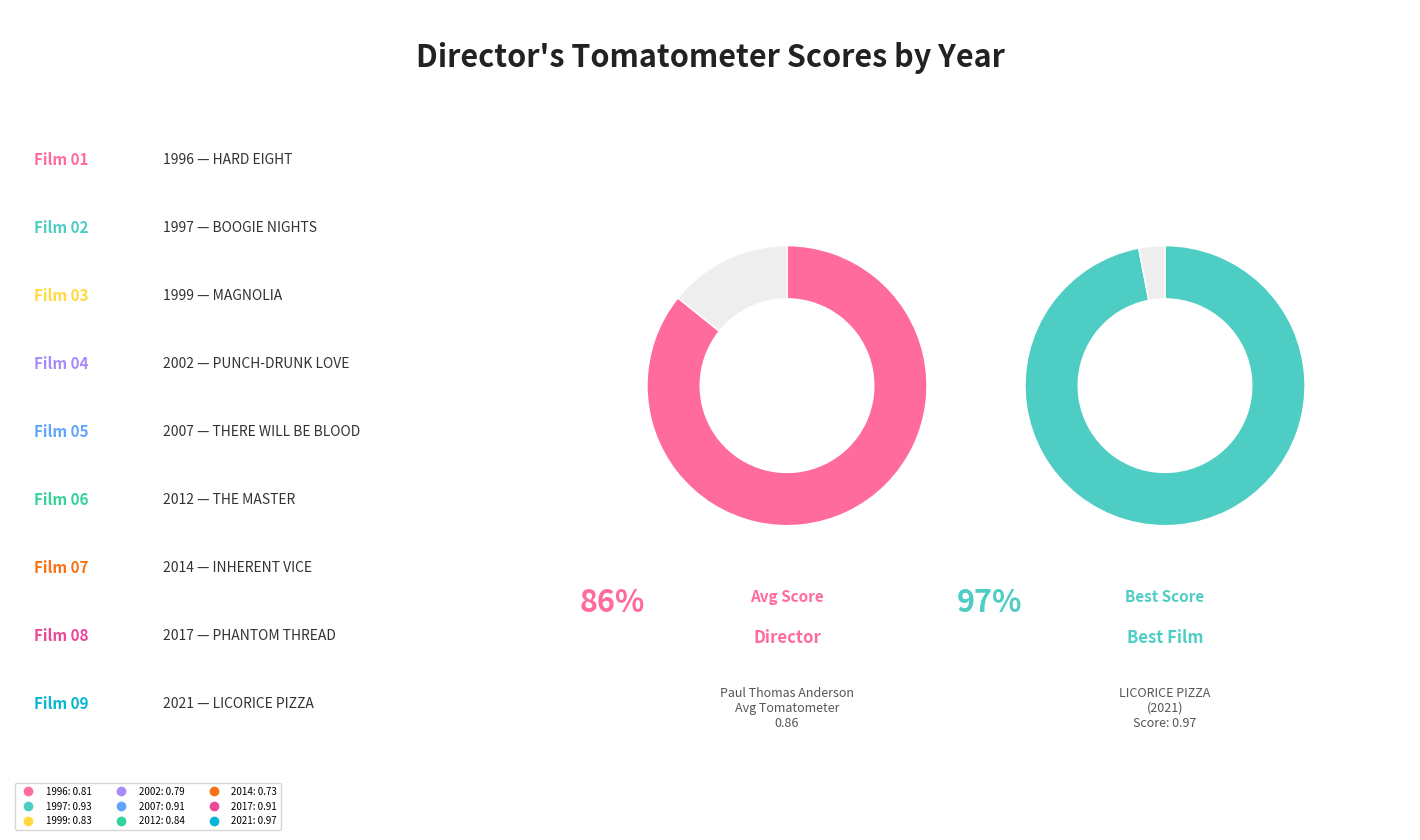

Which has a higher value, 1996 or 1999?

1999